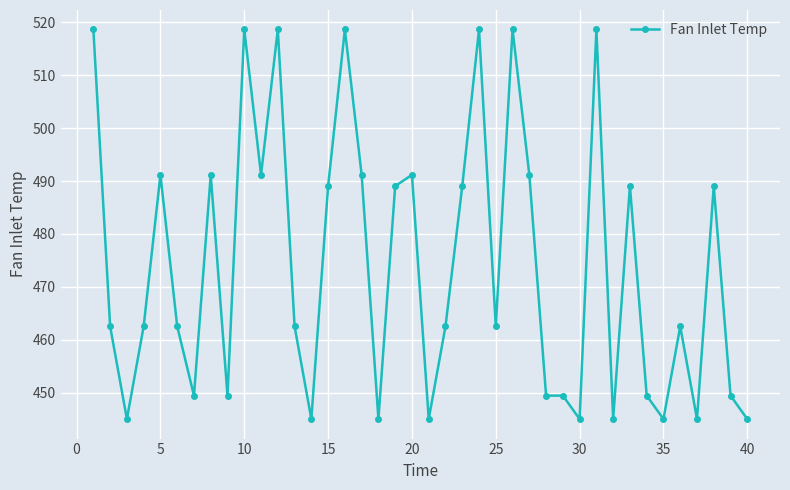

What is the value of the 5th point from the left?

491.2